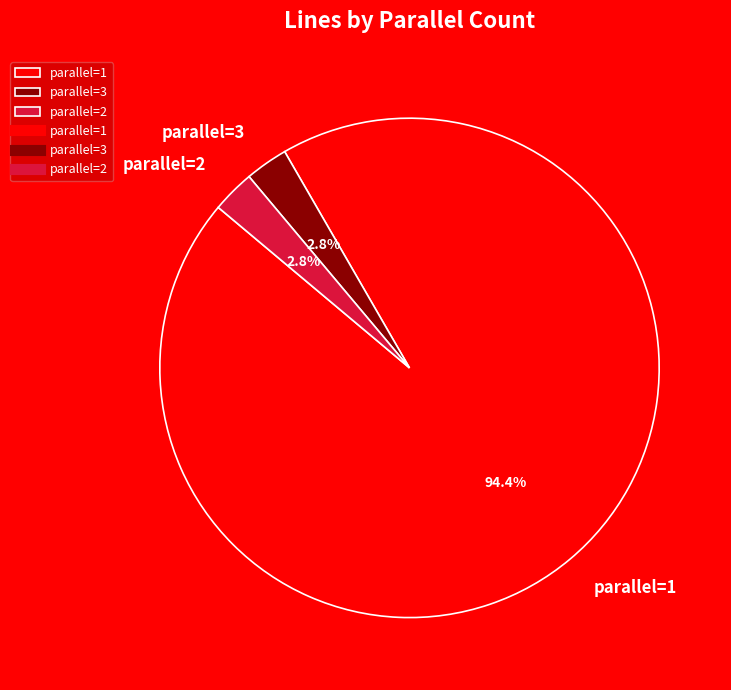

What is the ratio of the value at parallel=2 to the value at parallel=3?

1.0